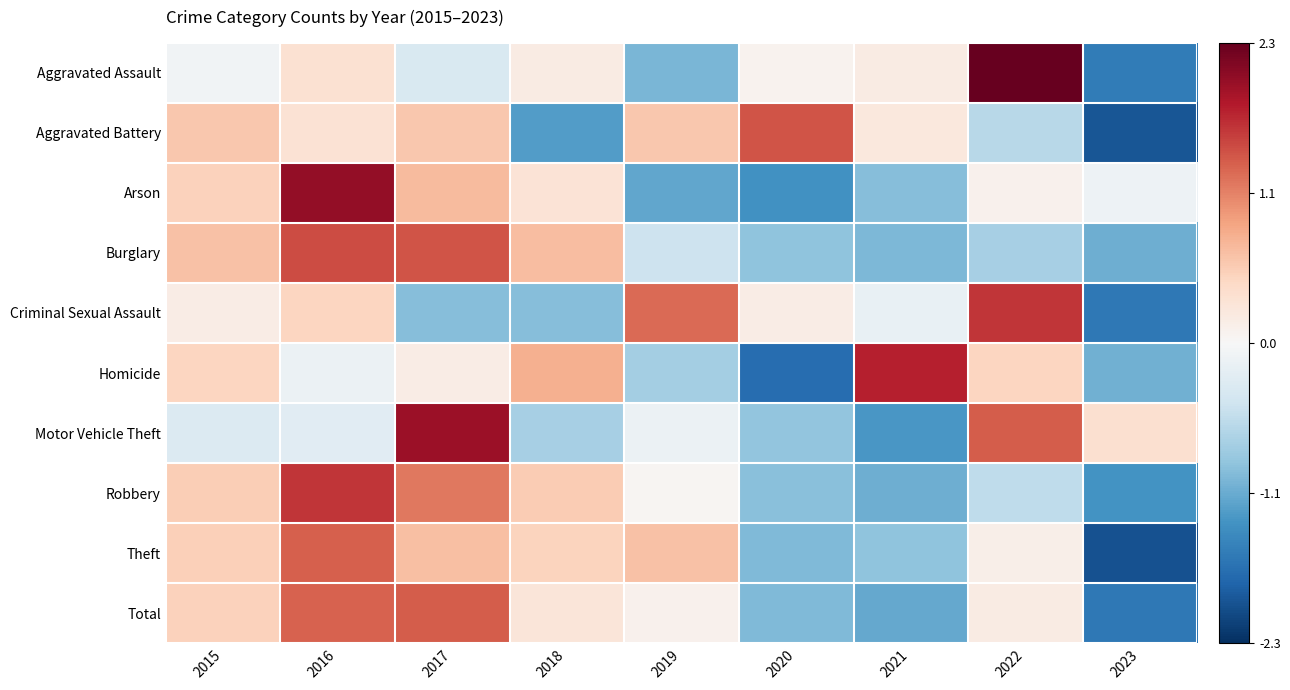

Which series has the widest spread of values?

Aggravated Assault